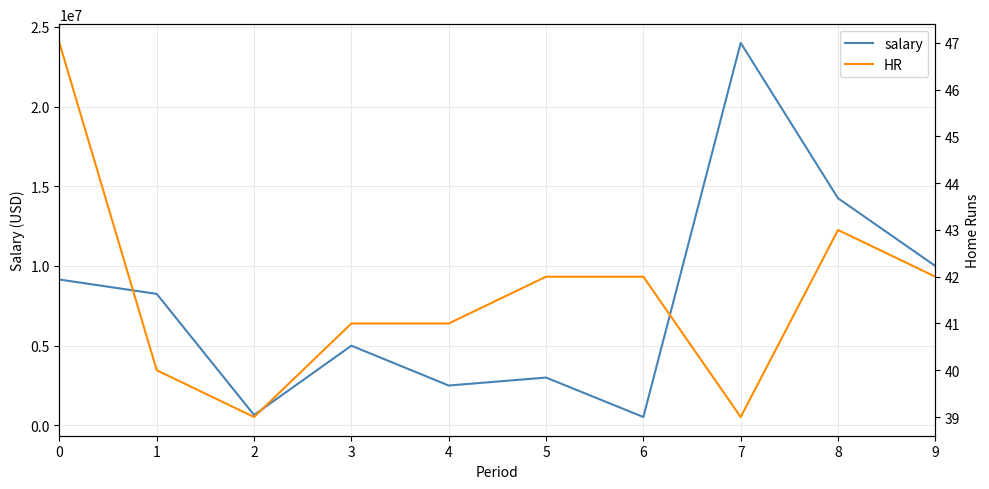

Which series has the largest total across all categories?

salary